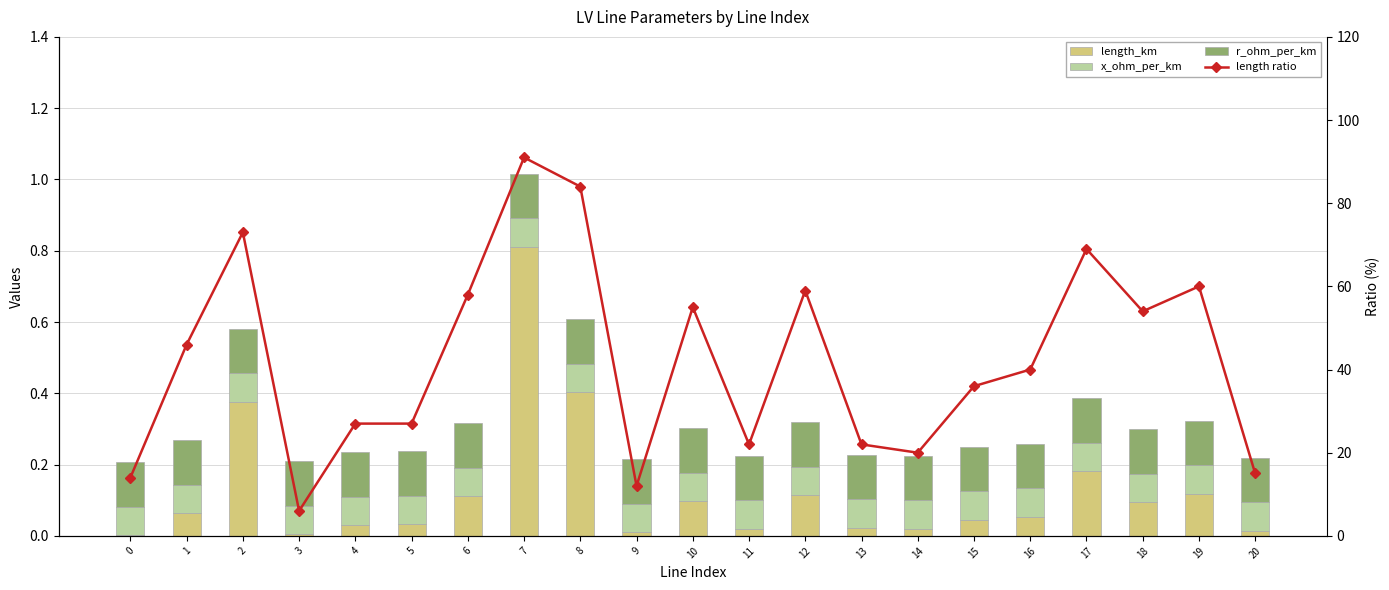

What is the total value across all series at 6?

0.9